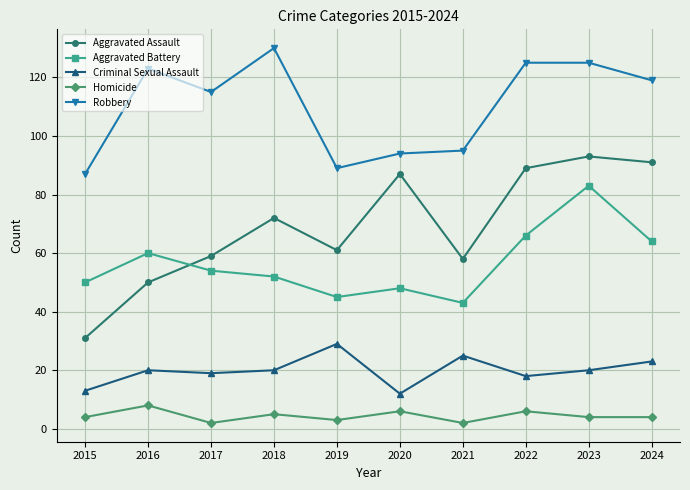

True or false: Aggravated Battery and Aggravated Assault intersect in this chart.

True